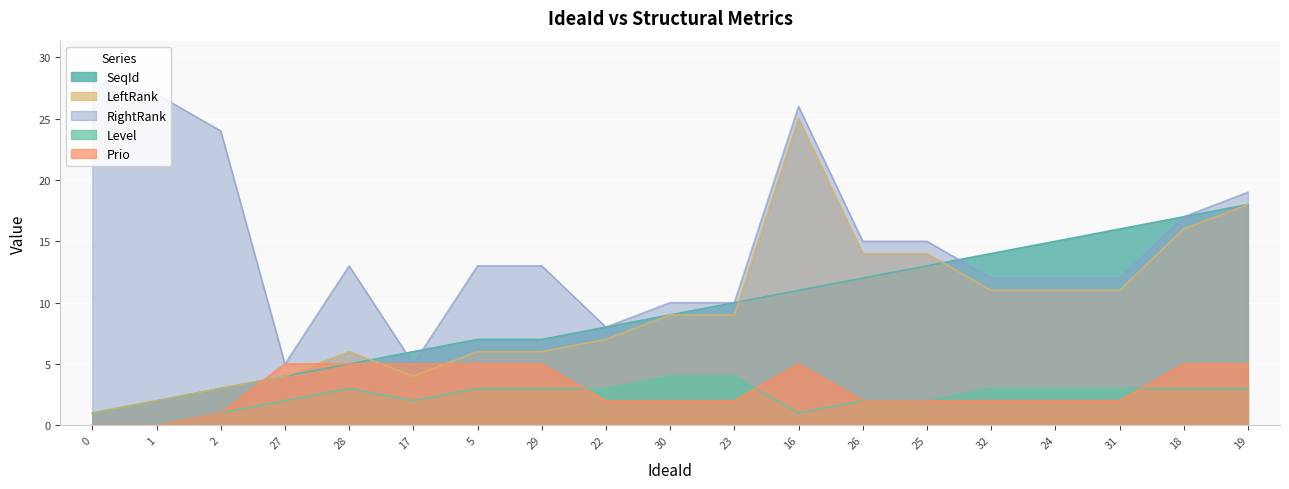

How many lines are shown in the chart?

5